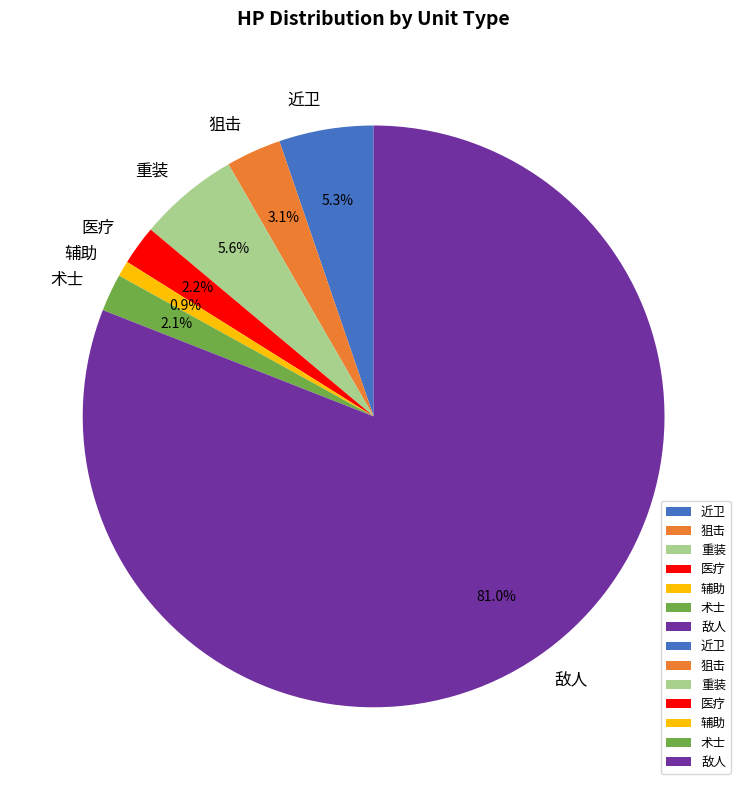

To the nearest percent, what is the difference between the 狙击 and 辅助 slice percentages?

2%